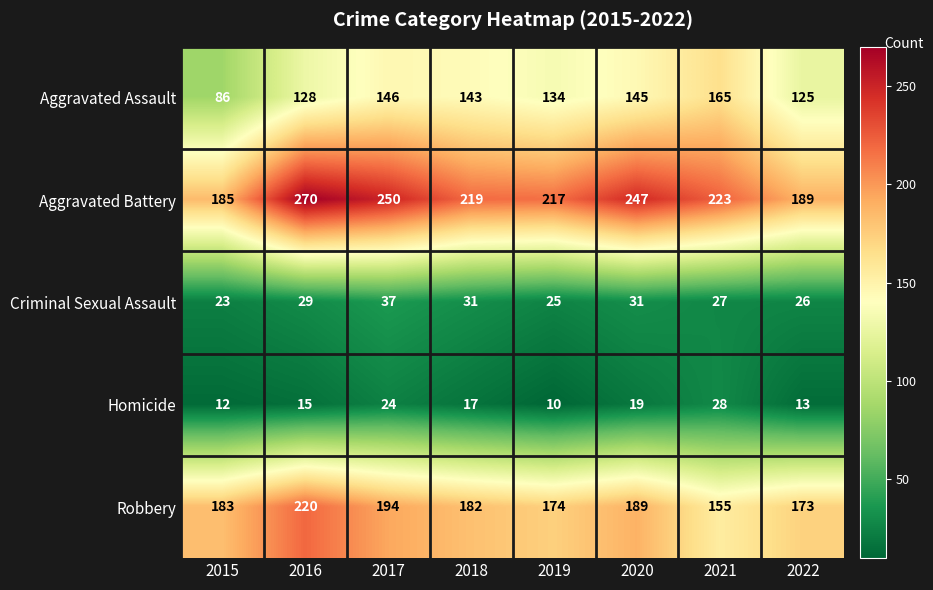

What value does the Aggravated Assault series have at 2016, to the nearest 5?

130